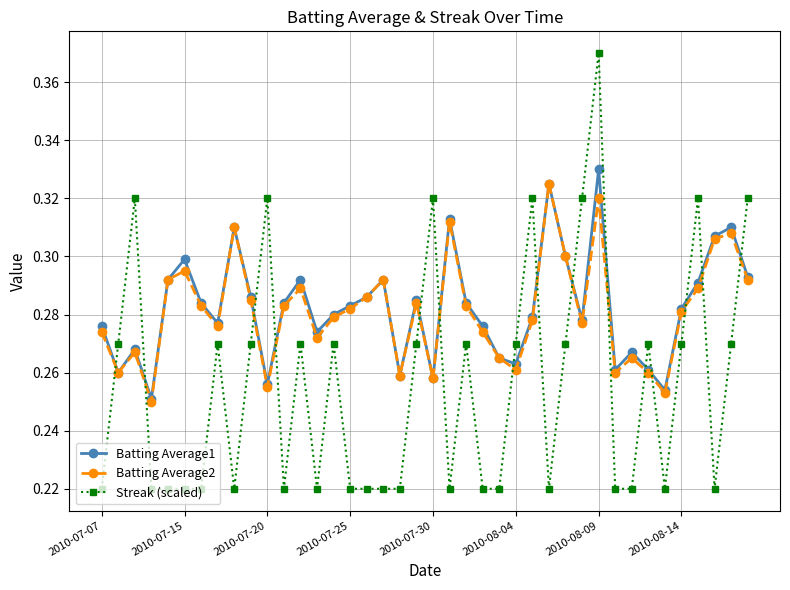

What are all the series names shown in the legend?

Batting Average1, Batting Average2, Streak (scaled)